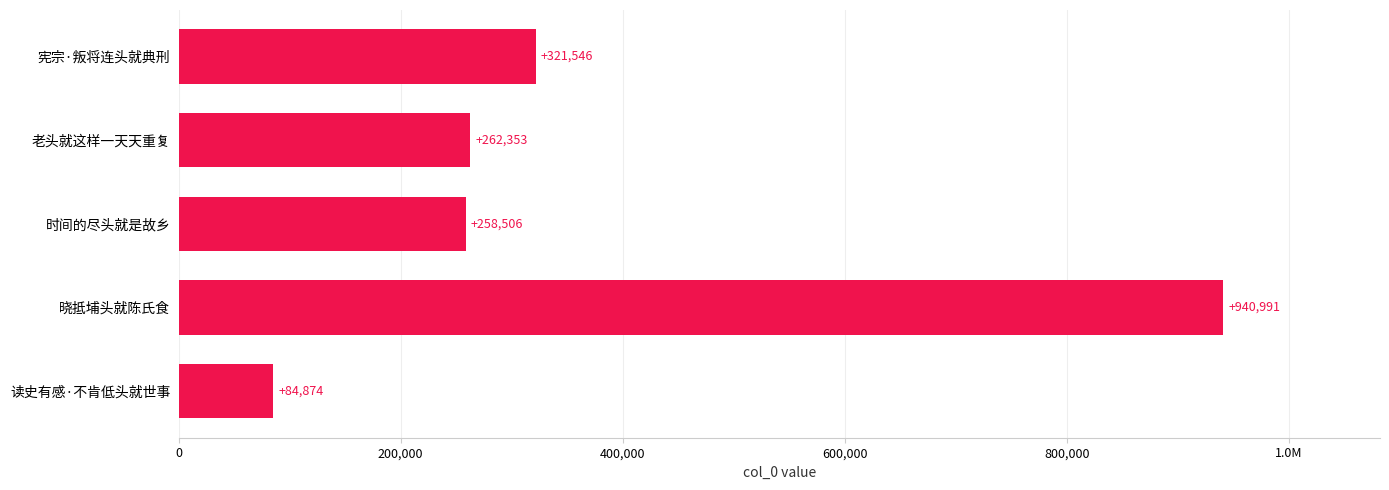

The value at 1.0M is 940991. True or false?

True